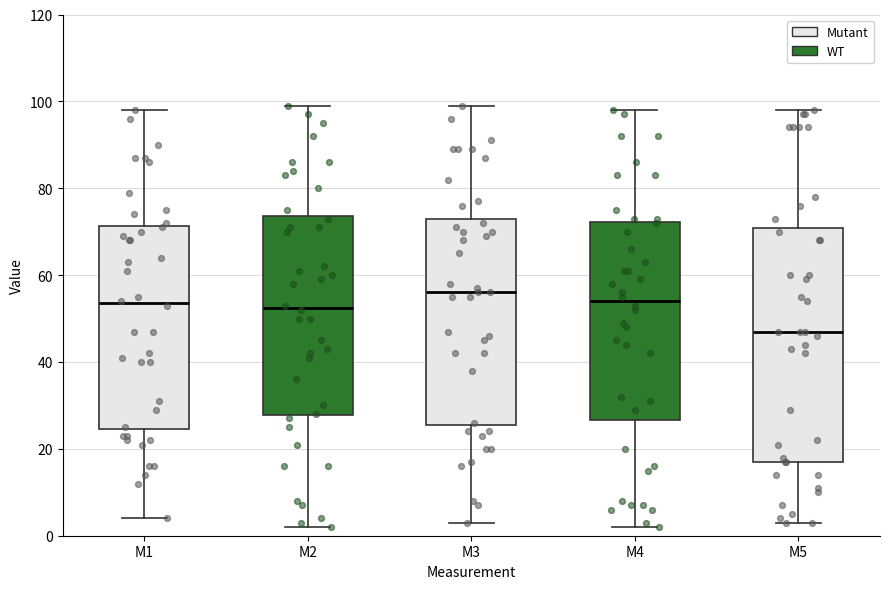

Reading left to right, read every box against the y-axis: the position of its median line, the range the box covers, and the ends of its whiskers. The values are not printed on the chart, so give them approximately, as read against the axis.

M1: median 54, box 24 to 72, whiskers 4 to 98
M2: median 52, box 28 to 74, whiskers 2 to 100
M3: median 56, box 26 to 74, whiskers 4 to 100
M4: median 54, box 26 to 72, whiskers 2 to 98
M5: median 48, box 18 to 70, whiskers 4 to 98